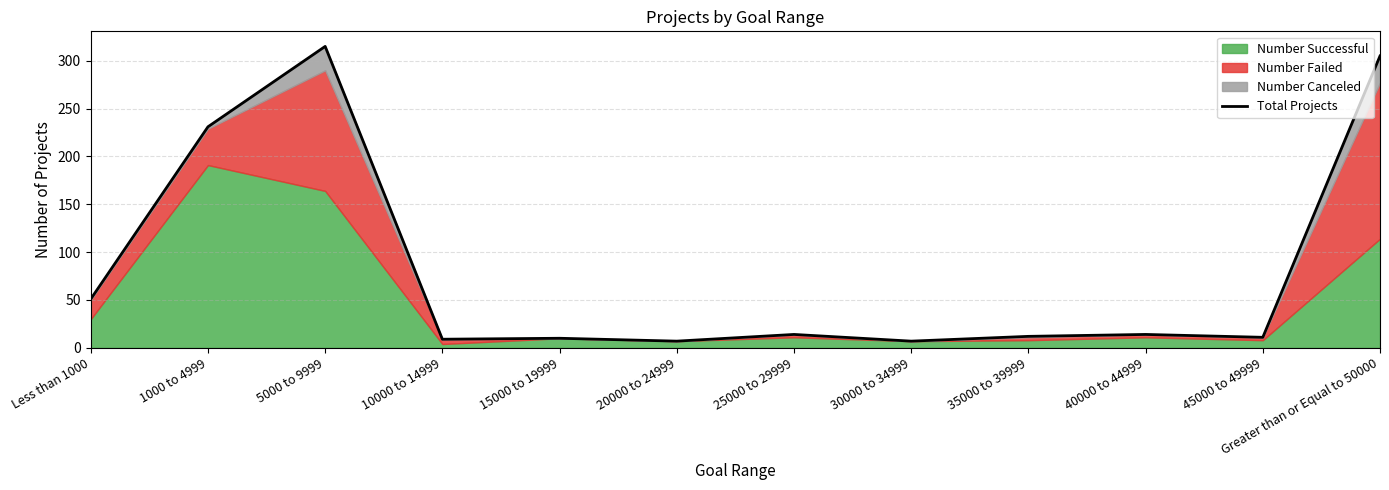

What is the label of the 8th point from the left?

30000 to 34999